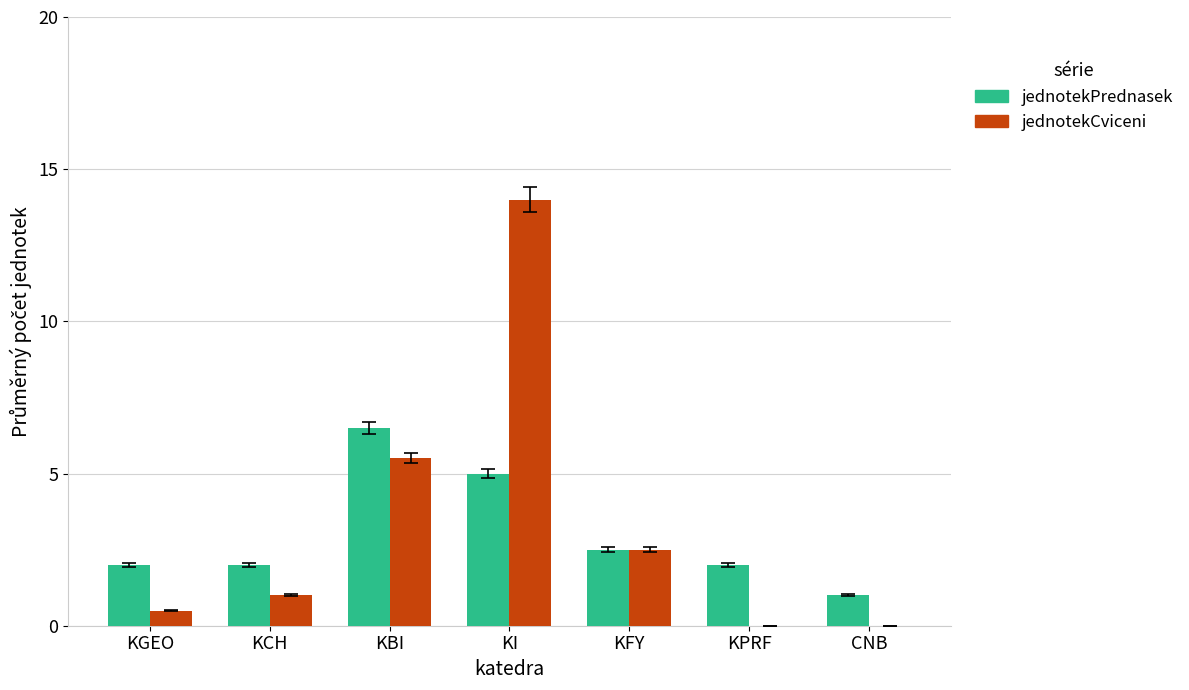

How many categories are shown in the chart?

7